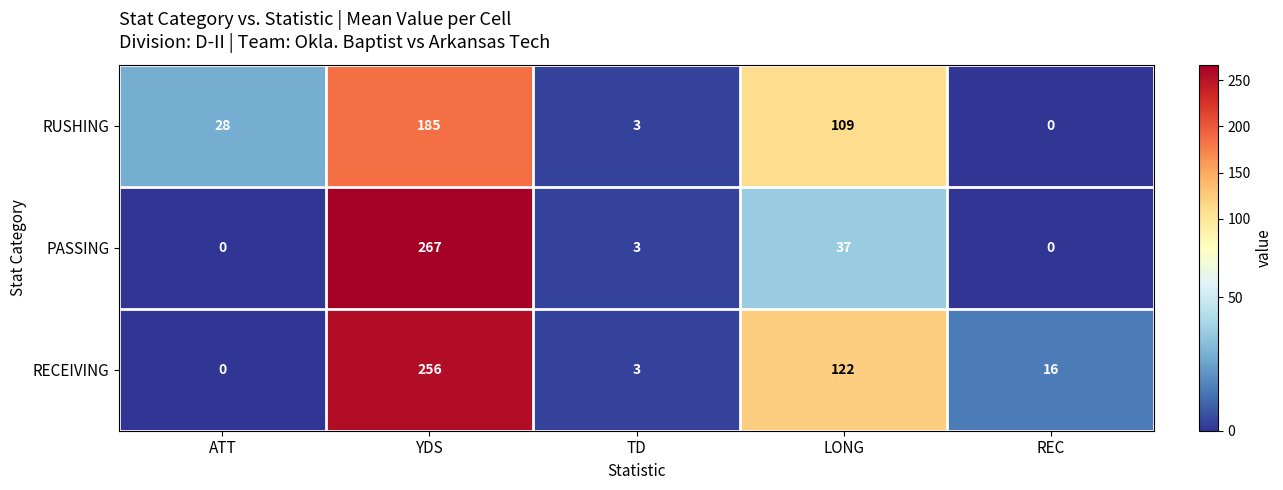

At which label does RUSHING reach its minimum?

REC